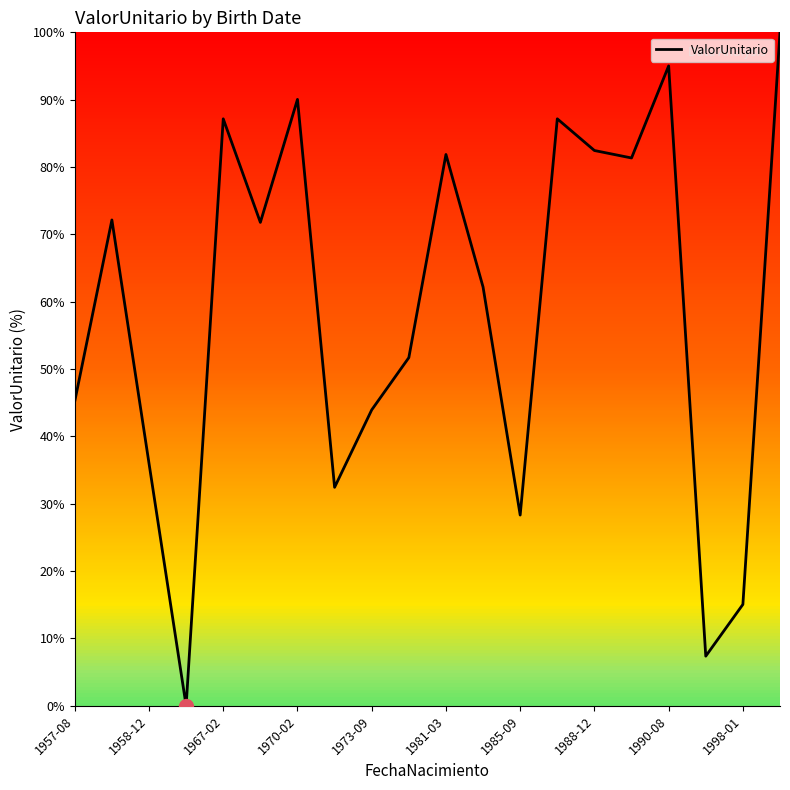

What is the greatest value displayed?

100.0